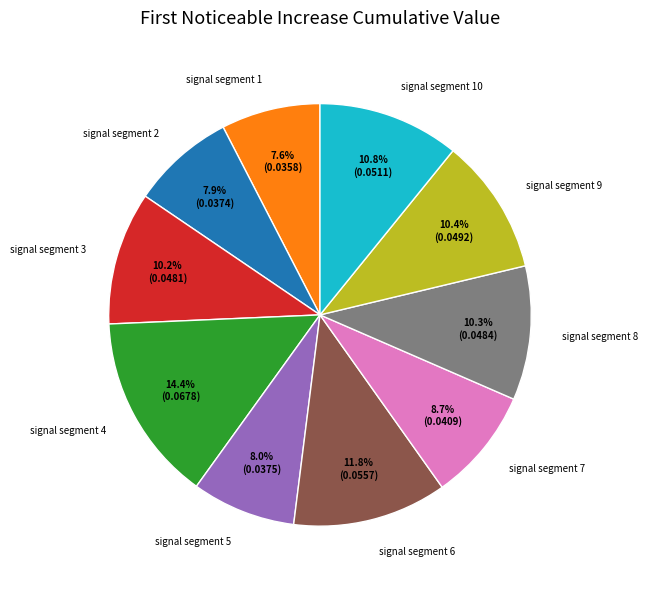

How many slices are in this pie chart?

10